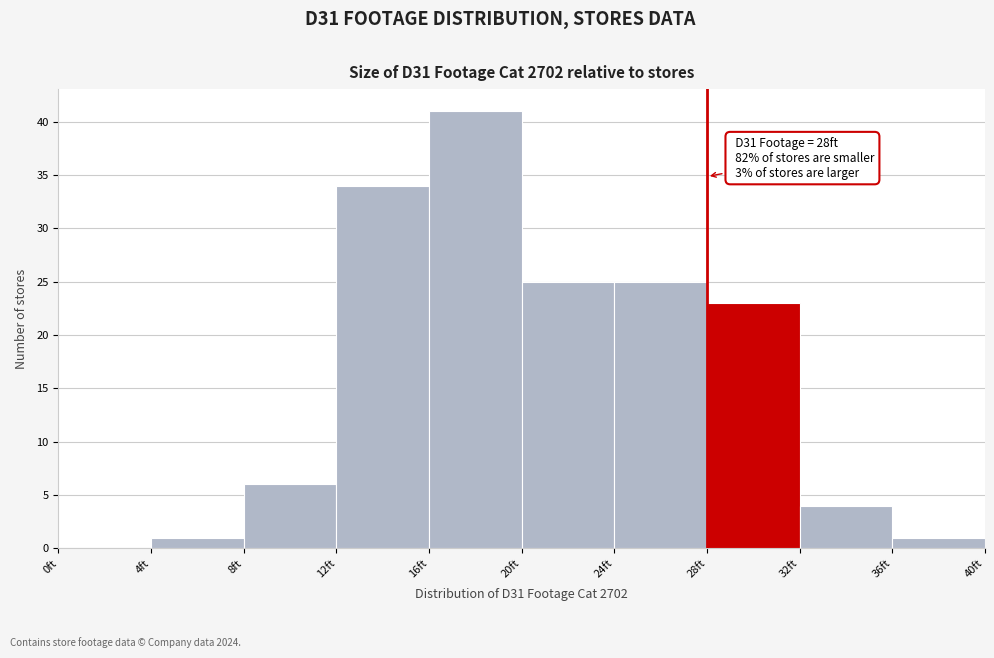

Which range on the x-axis has the tallest bar?

16 to 20